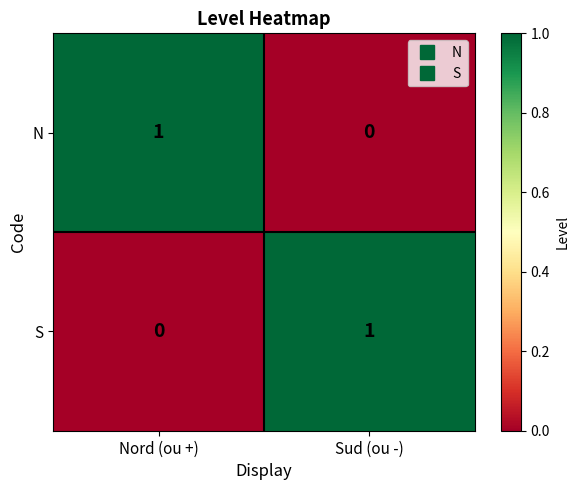

Reading right to left, extract all data points from this chart.

N: Sud (ou -)=0	Nord (ou +)=1
S: Sud (ou -)=1	Nord (ou +)=0